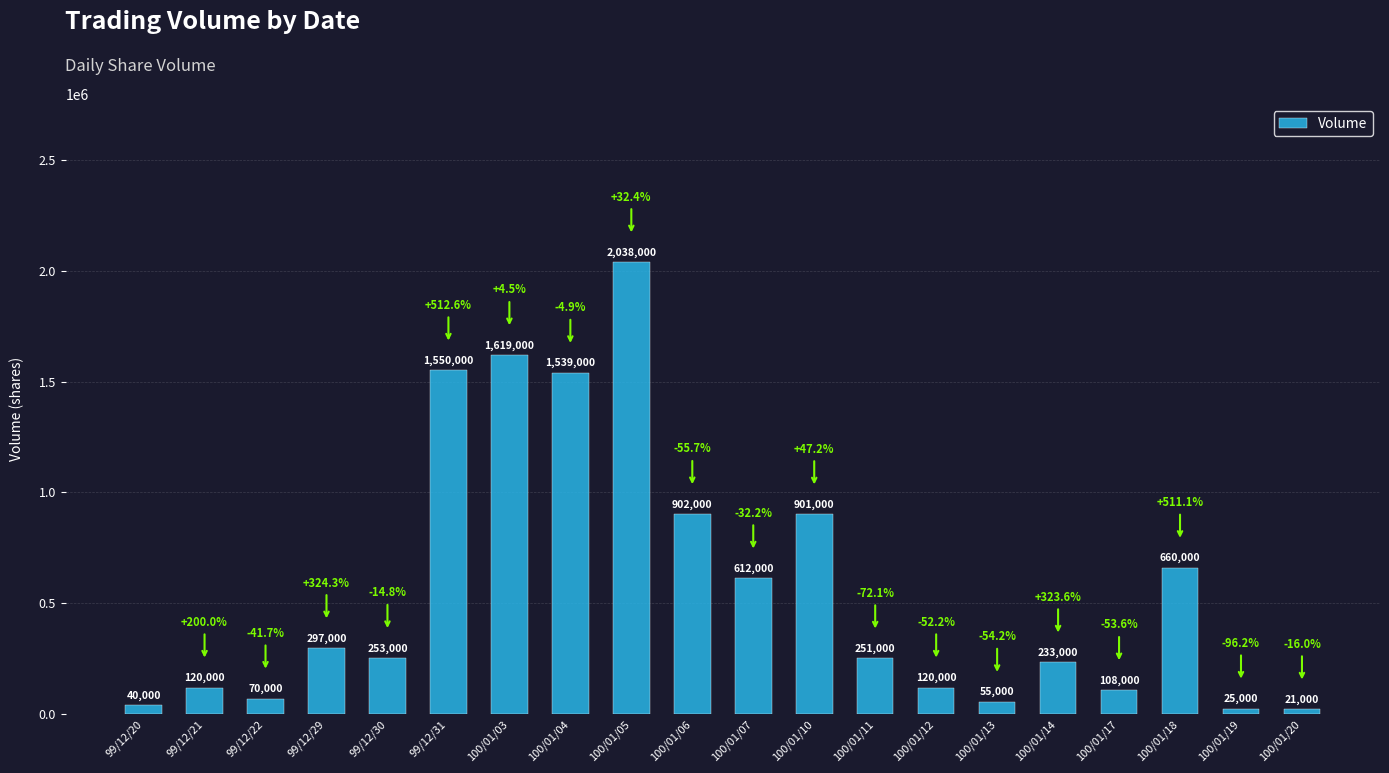

Reading right to left, what are all the values shown in this chart?

100/01/20=21000	100/01/19=25000	100/01/18=660000	100/01/17=108000	100/01/14=233000	100/01/13=55000	100/01/12=120000	100/01/11=251000	100/01/10=901000	100/01/07=612000	100/01/06=902000	100/01/05=2038000	100/01/04=1539000	100/01/03=1619000	99/12/31=1550000	99/12/30=253000	99/12/29=297000	99/12/22=70000	99/12/21=120000	99/12/20=40000